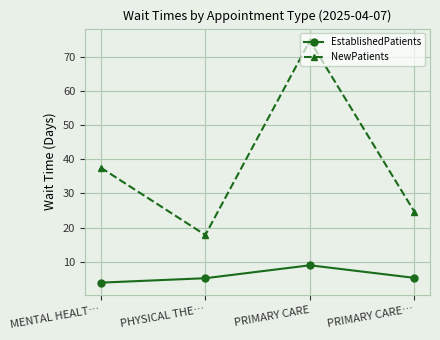

True or false: NewPatients and EstablishedPatients cross at least once.

False